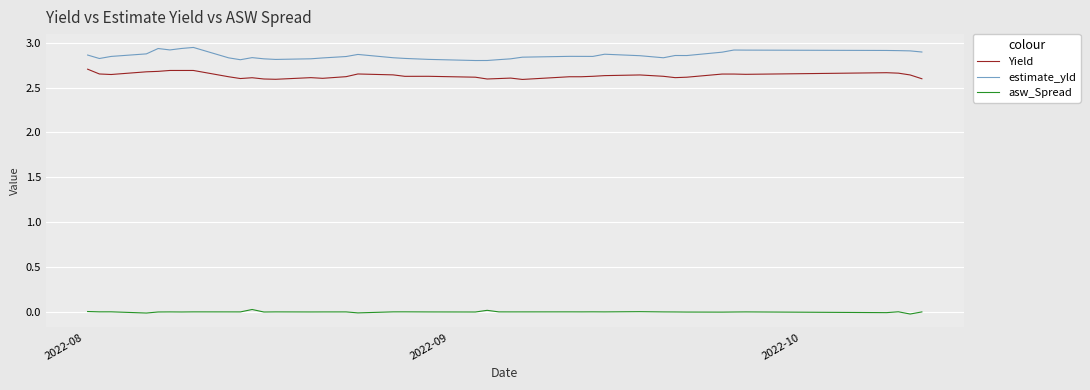

Rank the series by their maximum value, from highest to lowest.

estimate_yld, Yield, asw_Spread